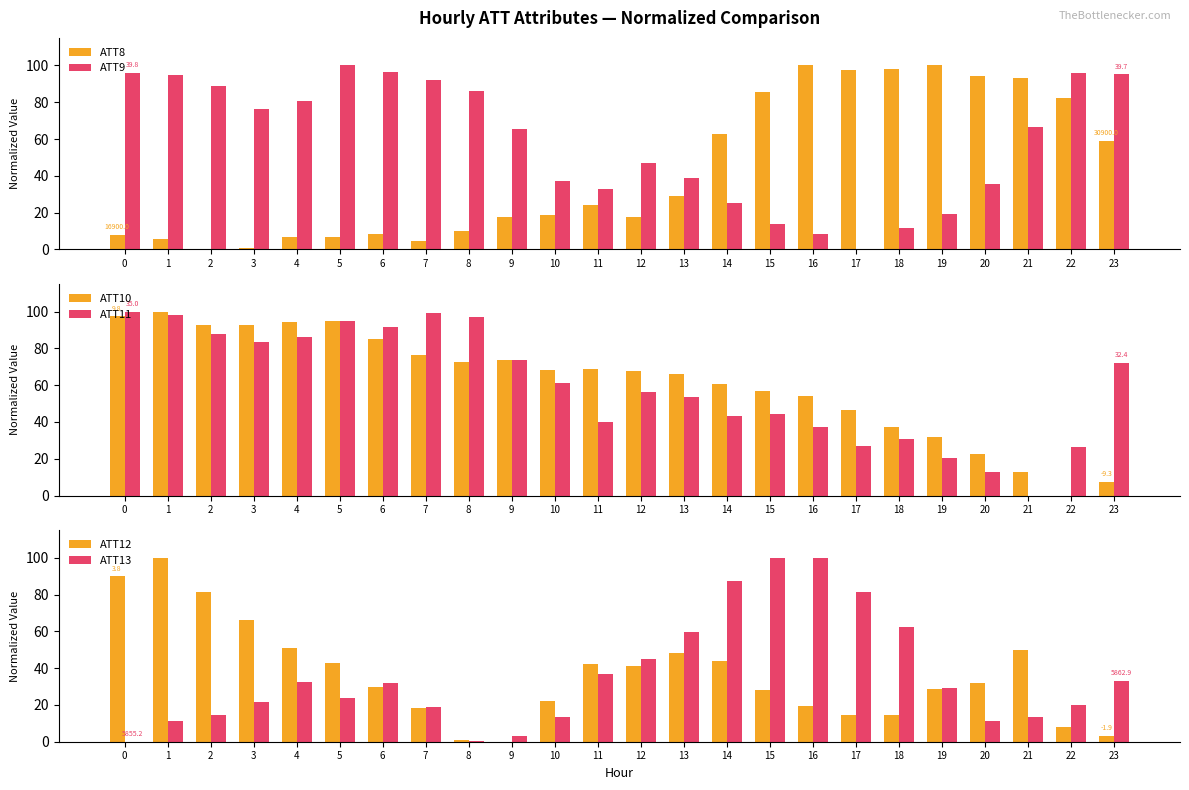

Is it true that ATT10 equals 54.2 at 16?

True